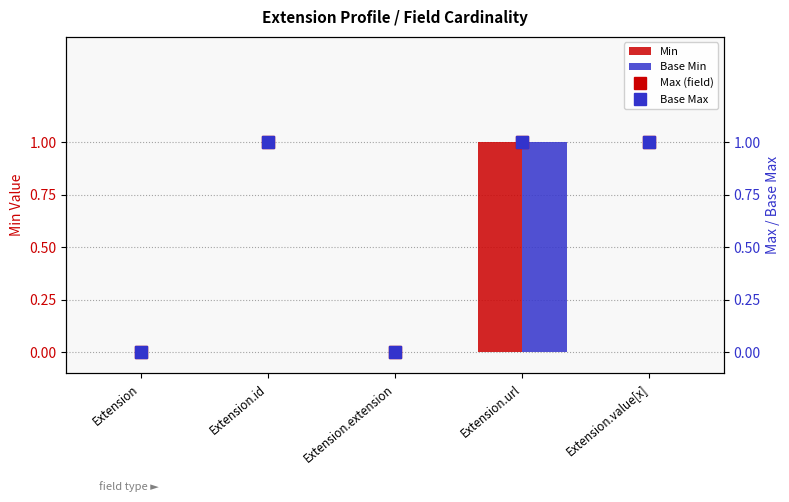

Reading left to right, what are all the values shown in this chart?

Min: Extension=0	Extension.id=0	Extension.extension=0	Extension.url=1	Extension.value[x]=0
Base Min: Extension=0	Extension.id=0	Extension.extension=0	Extension.url=1	Extension.value[x]=0
Max (field): Extension=0	Extension.id=1	Extension.extension=0	Extension.url=1	Extension.value[x]=1
Base Max: Extension=0	Extension.id=1	Extension.extension=0	Extension.url=1	Extension.value[x]=1